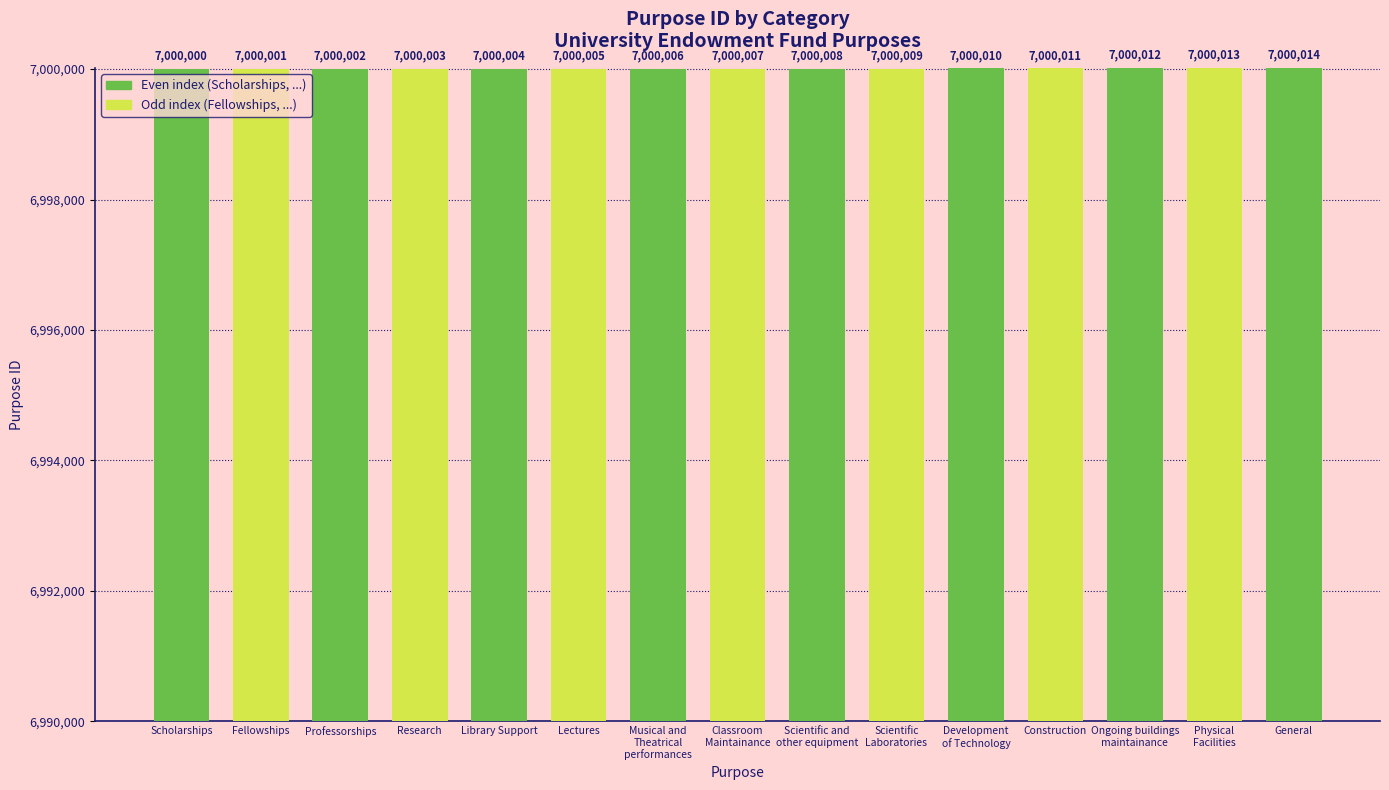

How many data points are less than 7000007?

7